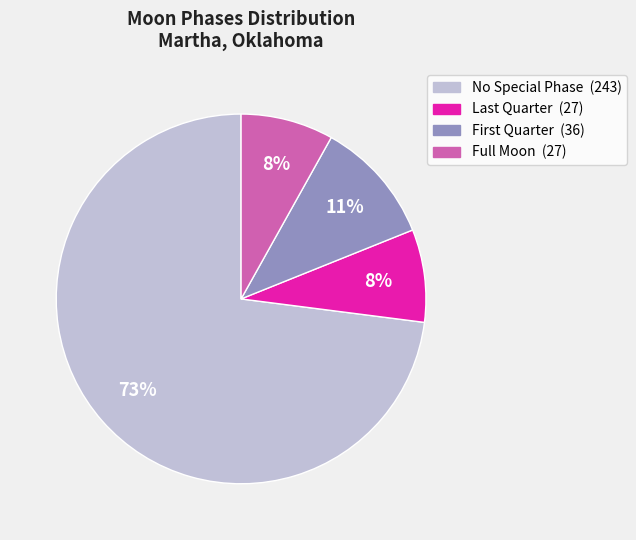

To the nearest percent, what is the average slice percentage?

25%